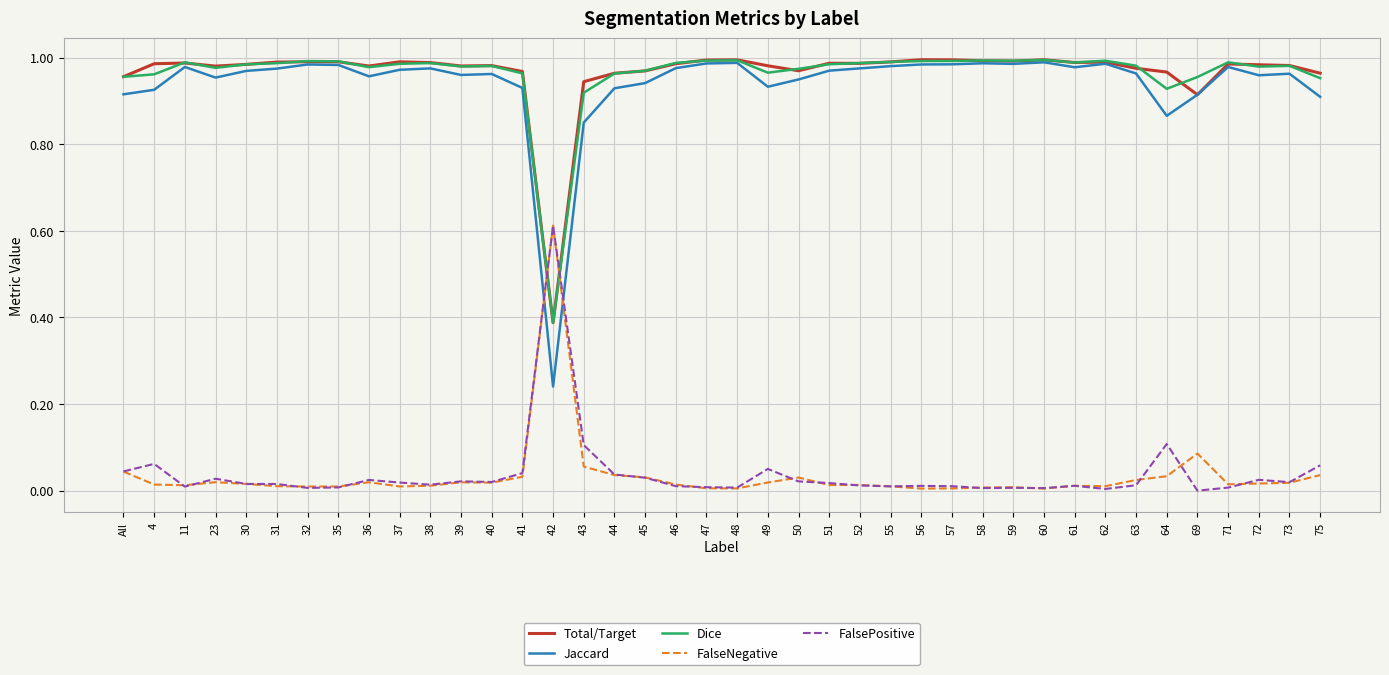

Is the value of Jaccard at 51 greater than the value of FalsePositive at 50?

Yes